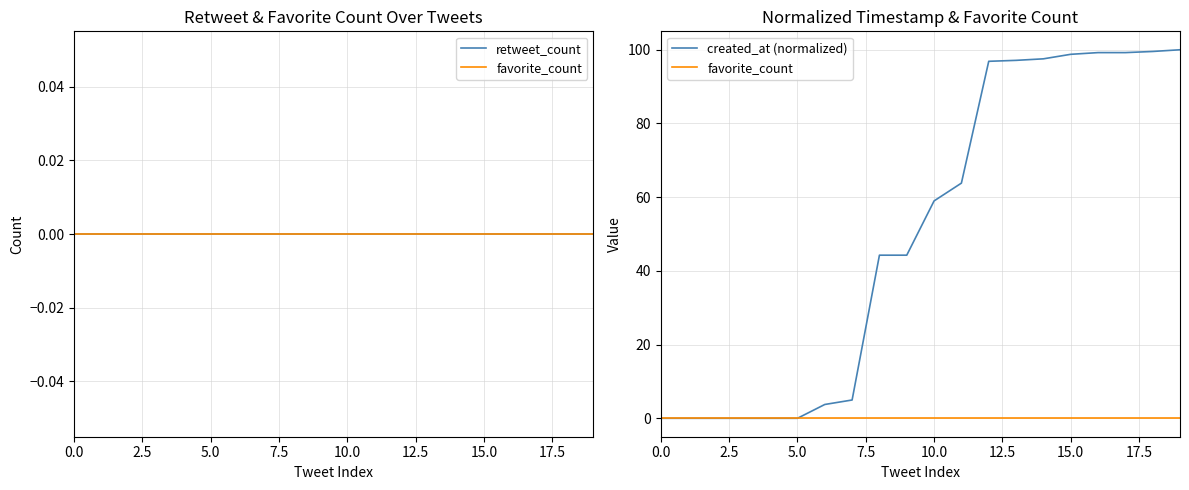

Between 15.0 and 17, which series saw the biggest shift?

created_at (normalized)